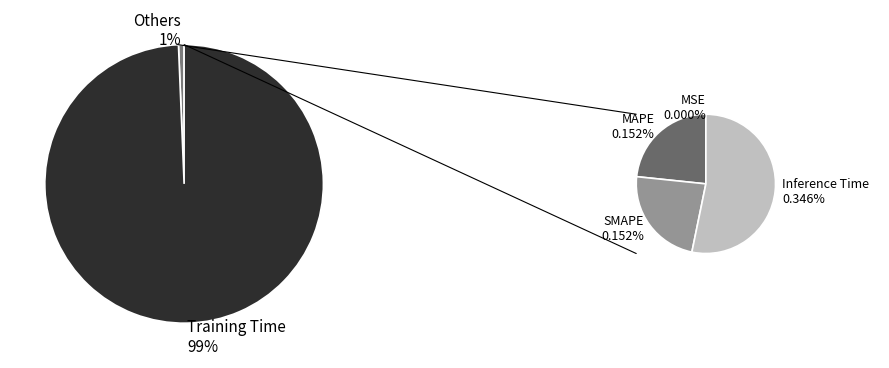

Which category has the smallest portion of the pie?

MSE